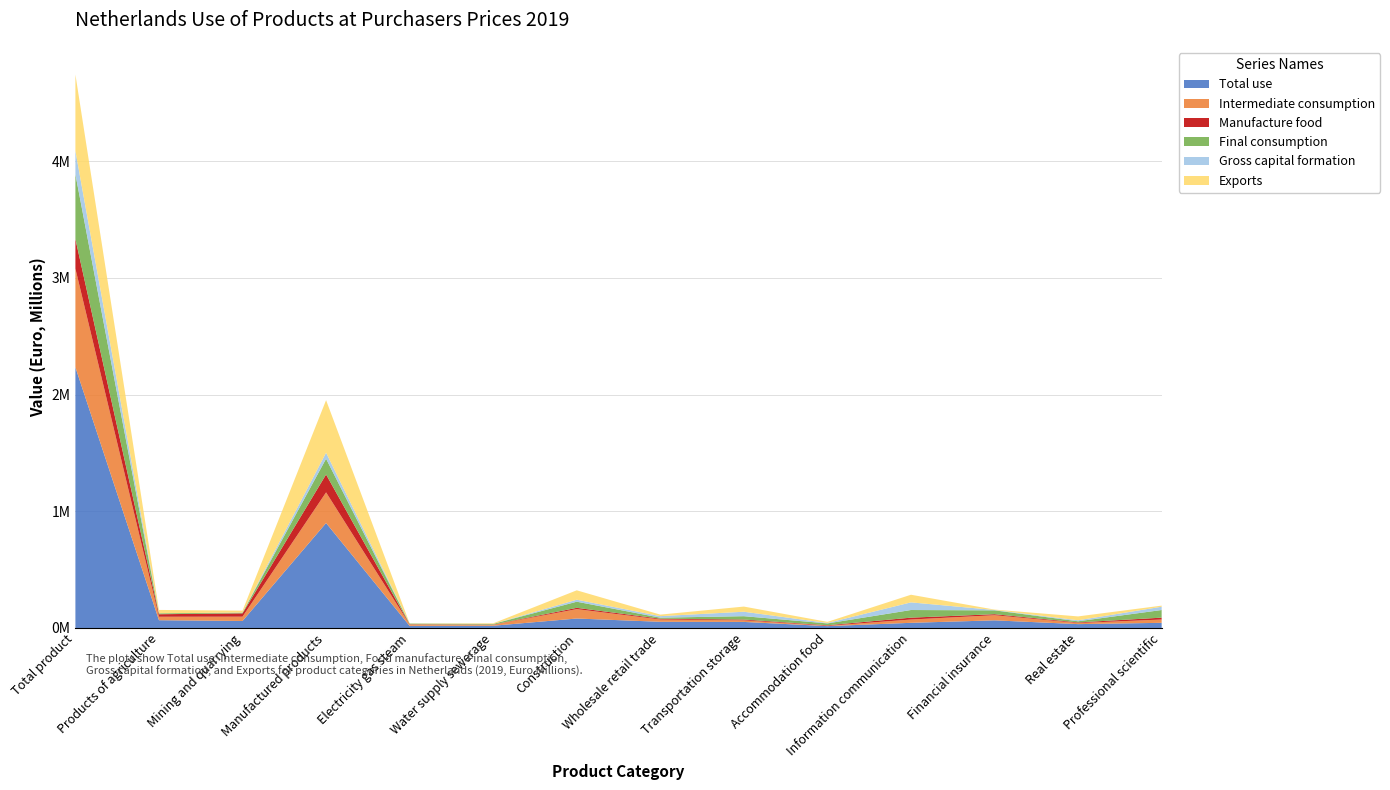

Reading left to right, transcribe all the data shown in this chart.

Total use: 2233916	66551	60089	899351	18084	19236	81076	53000	51938	15886	44251	65465	33047	44251
Intermediate consumption: 844855	29698	36852	262459	11577	8486	80569	19947	13660	2772	28232	44048	9419	28232
Manufacture food: 253533	21546	28340	153226	2667	1512	11008	6504	6613	4557	16019	8570	5056	16019
Final consumption: 554921	7975	6297	135134	5546	5601	52437	8930	28893	15886	65465	33047	9928	65465
Gross capital formation: 200134	237	903	51628	162	21	17124	13062	38098	3883	65465	2985	8644	28232
Exports: 654484	28641	16037	450130	799	5128	80569	13062	44251	9419	65465	3443	33047	9419